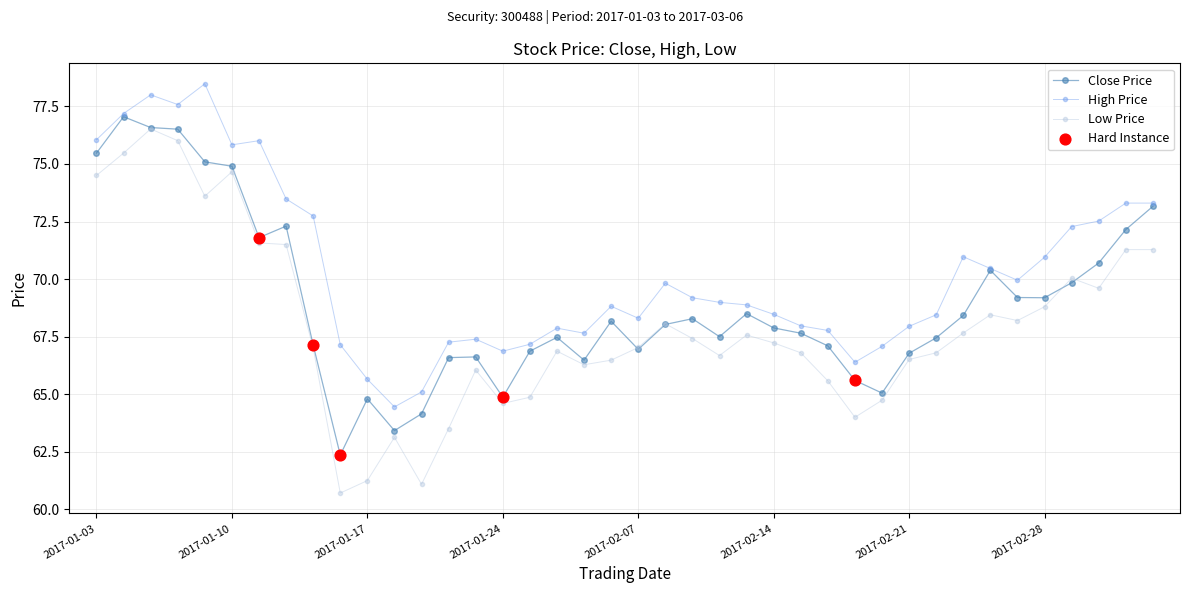

List the series in order of their overall mean, lowest first.

Low Price, Close Price, High Price